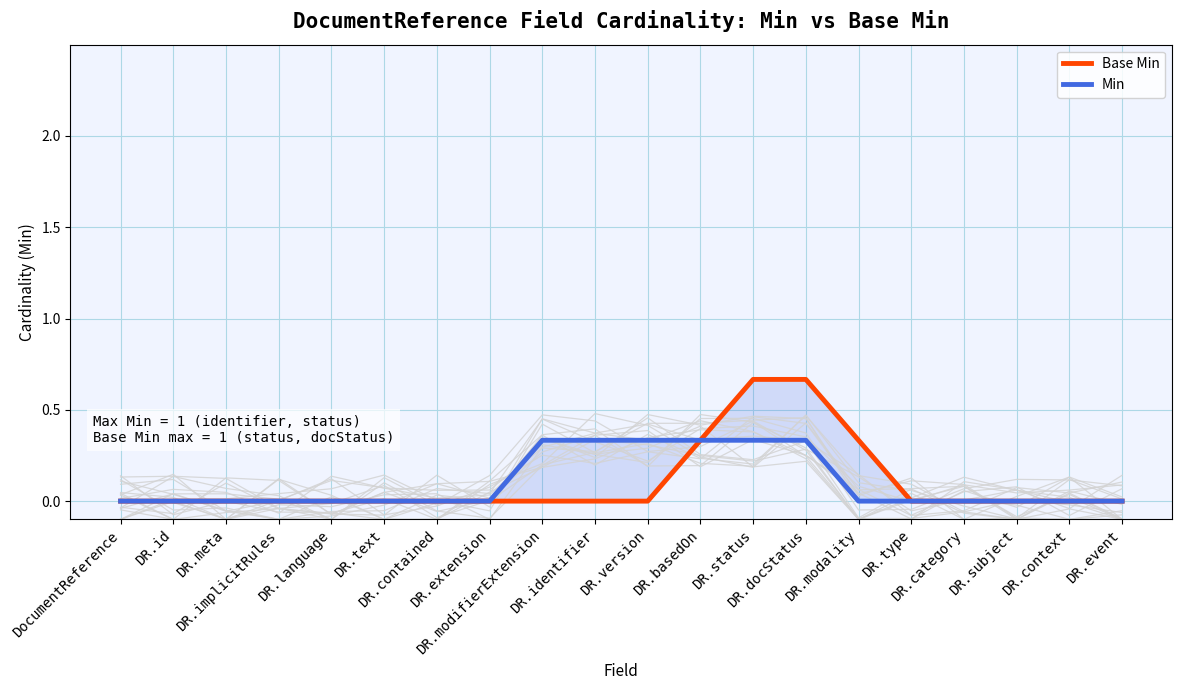

At which label is Base Min closest to 0?

DocumentReference